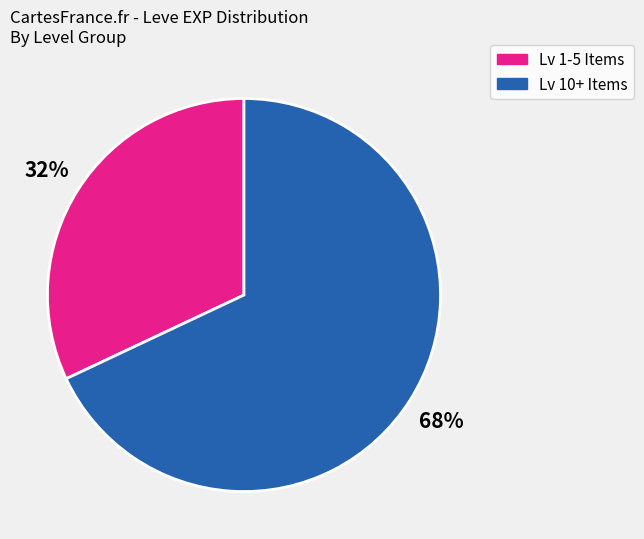

To the nearest percent, what is the difference between the largest and smallest slice percentages?

36%